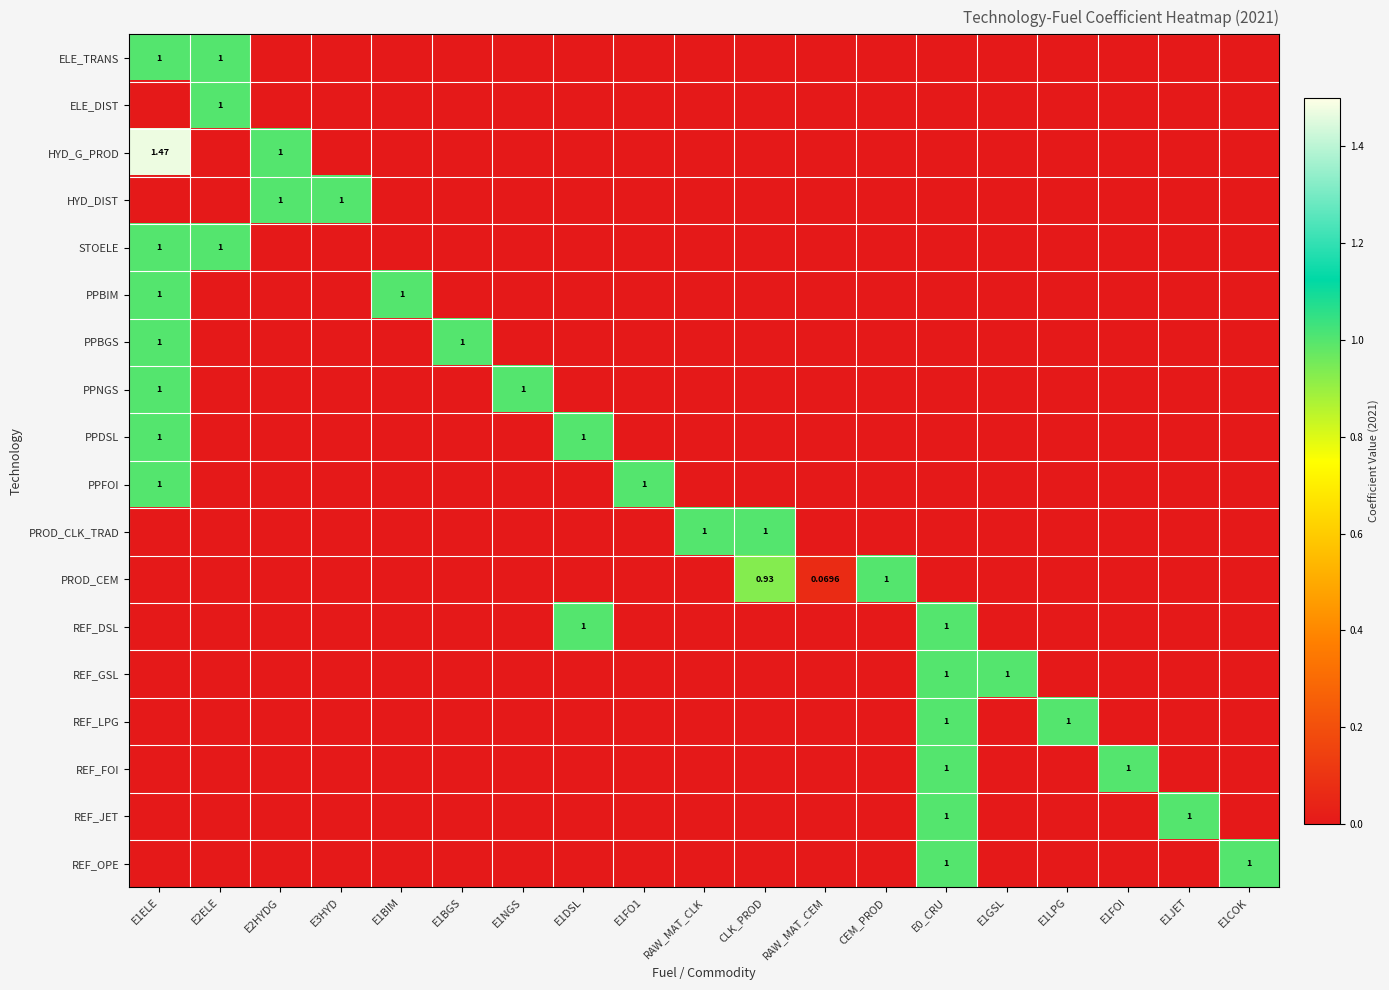

What is the total value across all series at E1FO1?

1.0